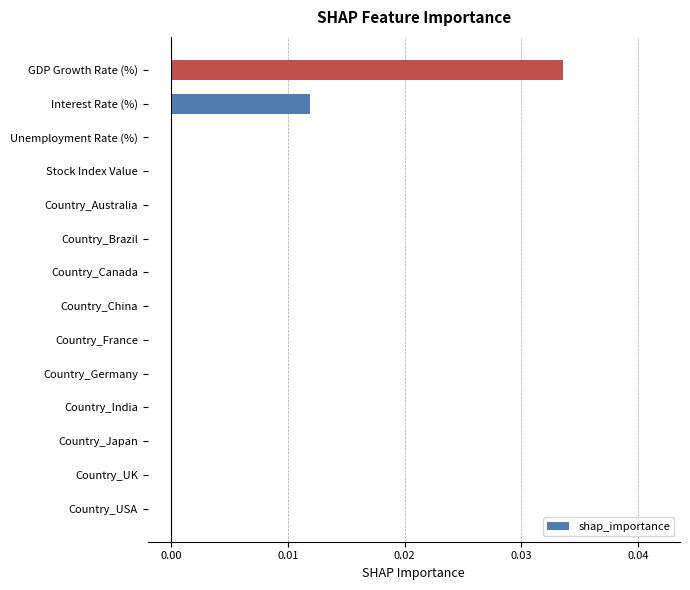

Is it true that the value at Country_Brazil is 0.0?

True